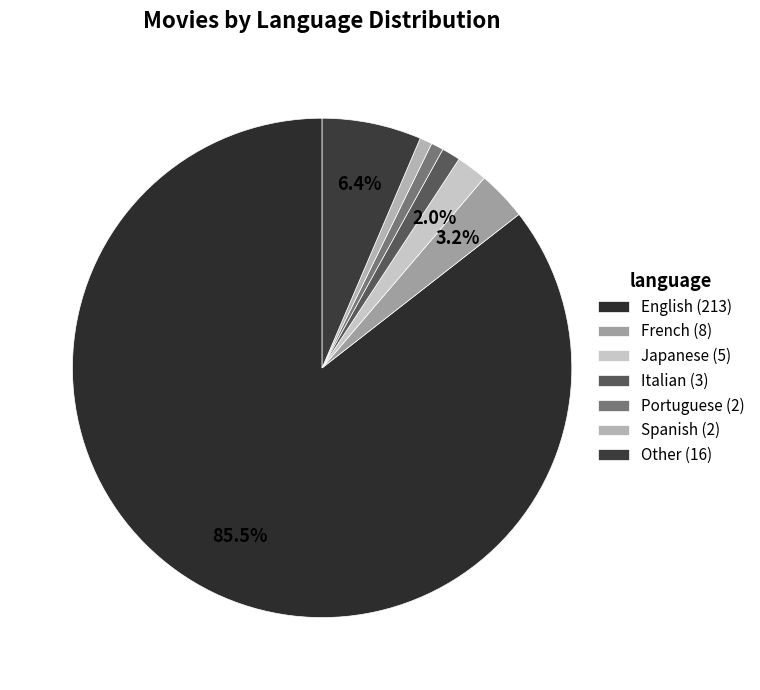

How much of the chart is everything except Other?

93.6%